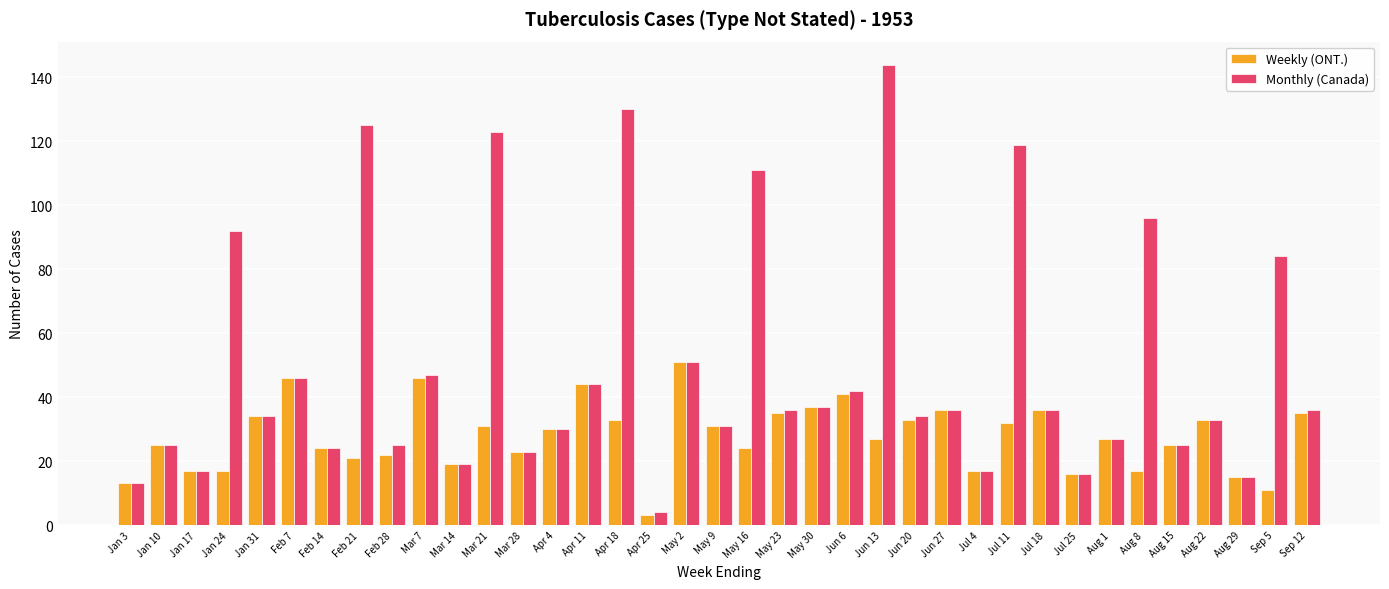

List the series in order of their overall mean, highest first.

Monthly (Canada), Weekly (ONT.)